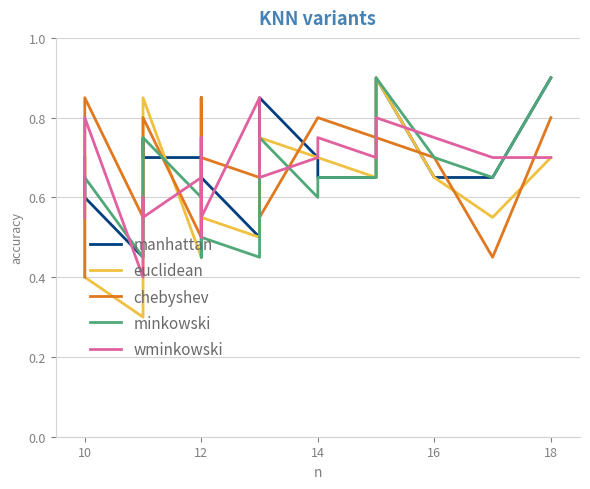

What are all the series names shown in the legend?

manhattan, euclidean, chebyshev, minkowski, wminkowski